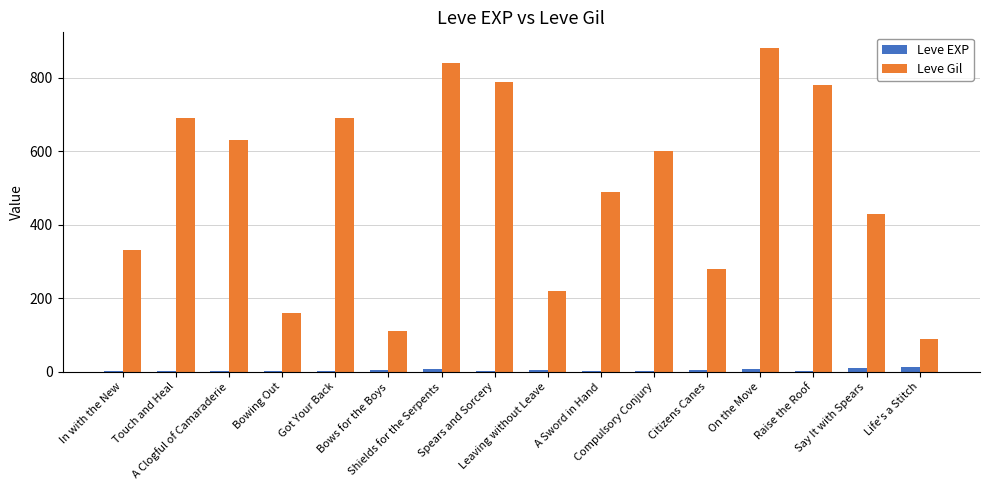

The Leve Gil series shows 840 at Shields for the Serpents. True or false?

True